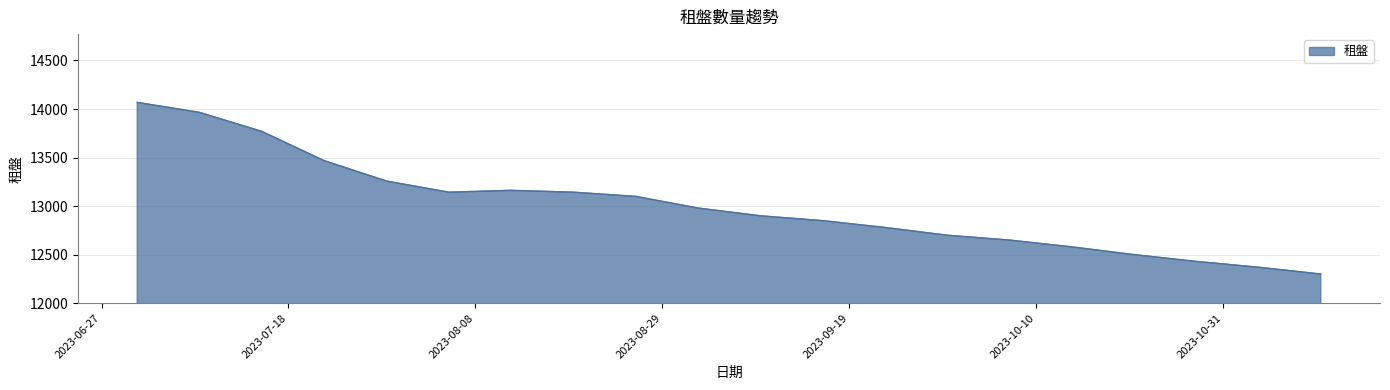

What is the minimum value shown in the chart?

12300